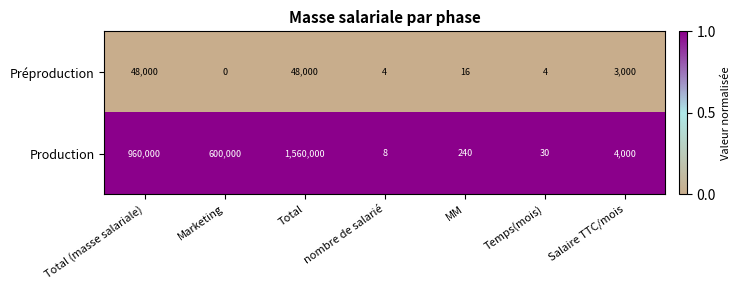

At MM, list the series in order from largest to smallest.

Production, Préproduction